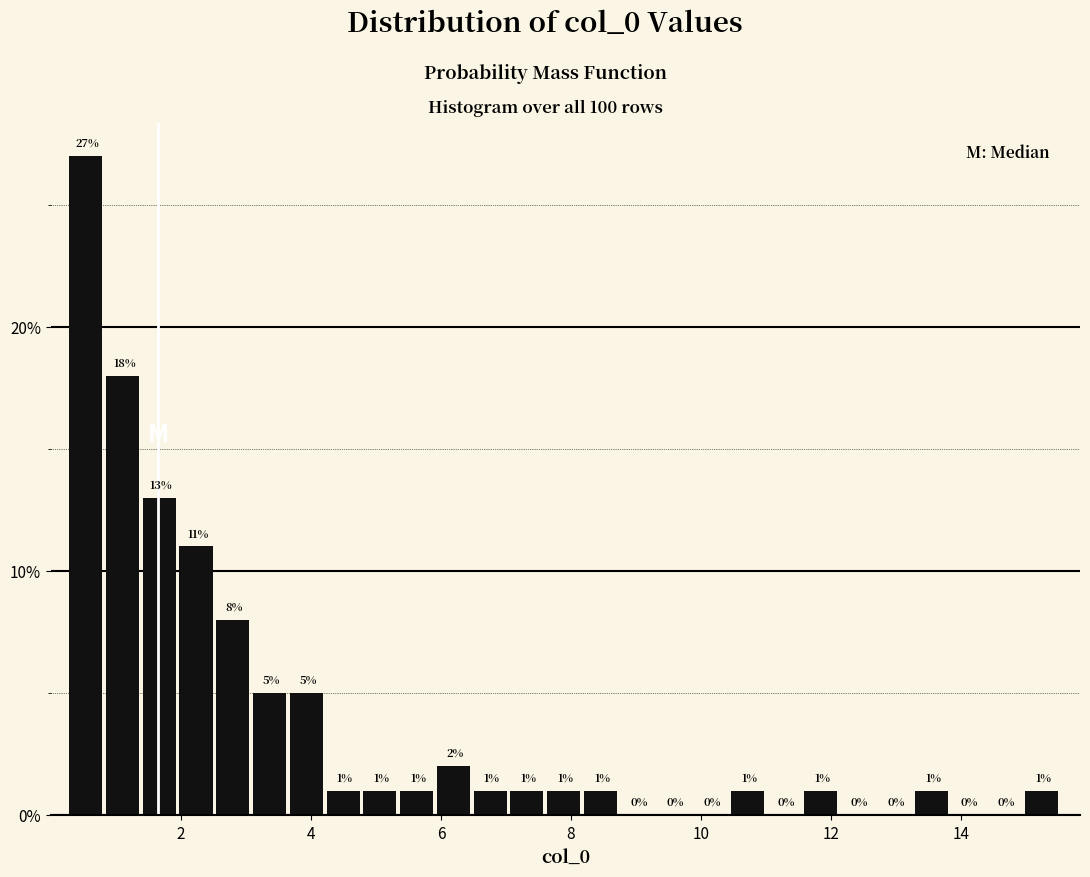

Read against the x-axis, roughly where is the centre of the tallest bar?

0.6